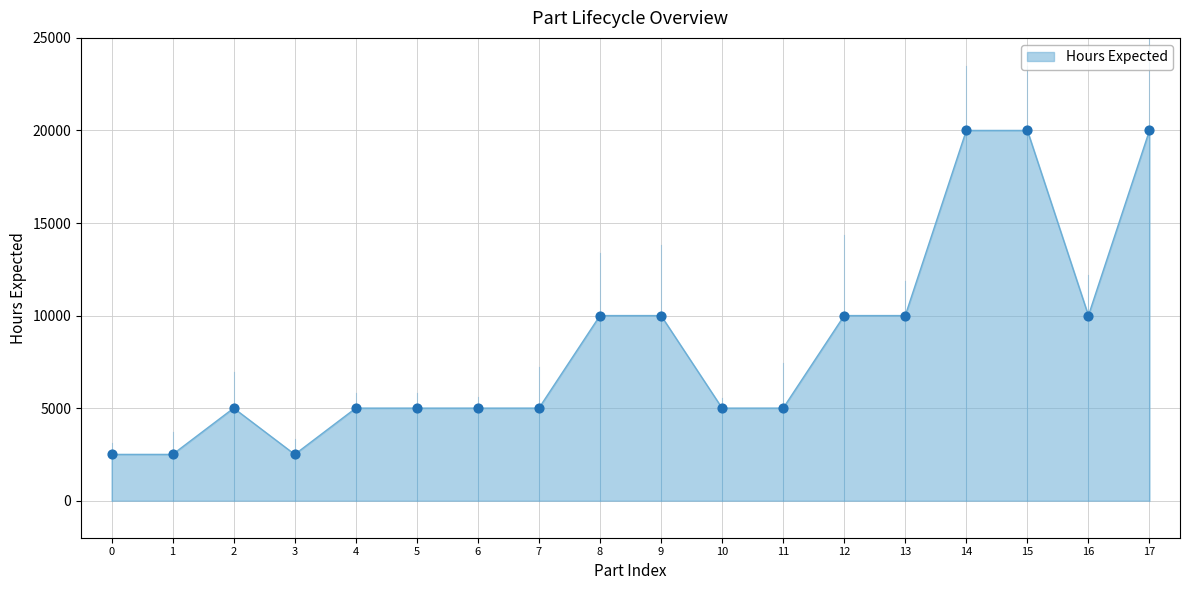

Between 10 and 8, which is larger?

8